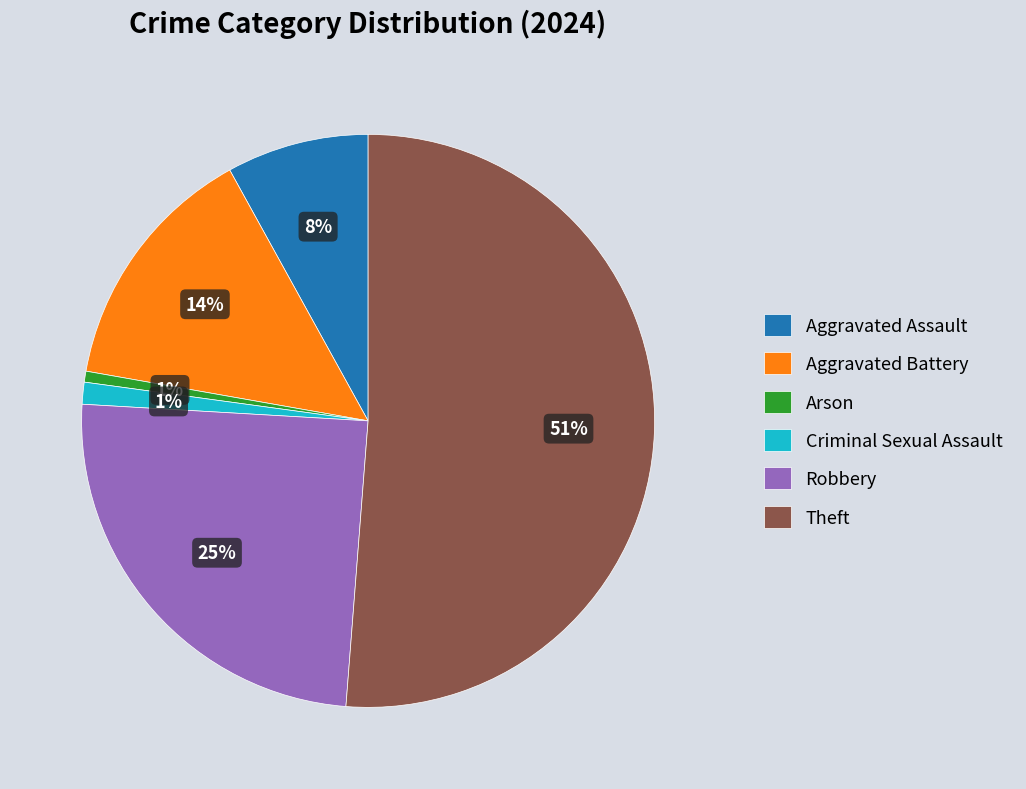

The Theft slice represents 51% of the pie. True or false?

True